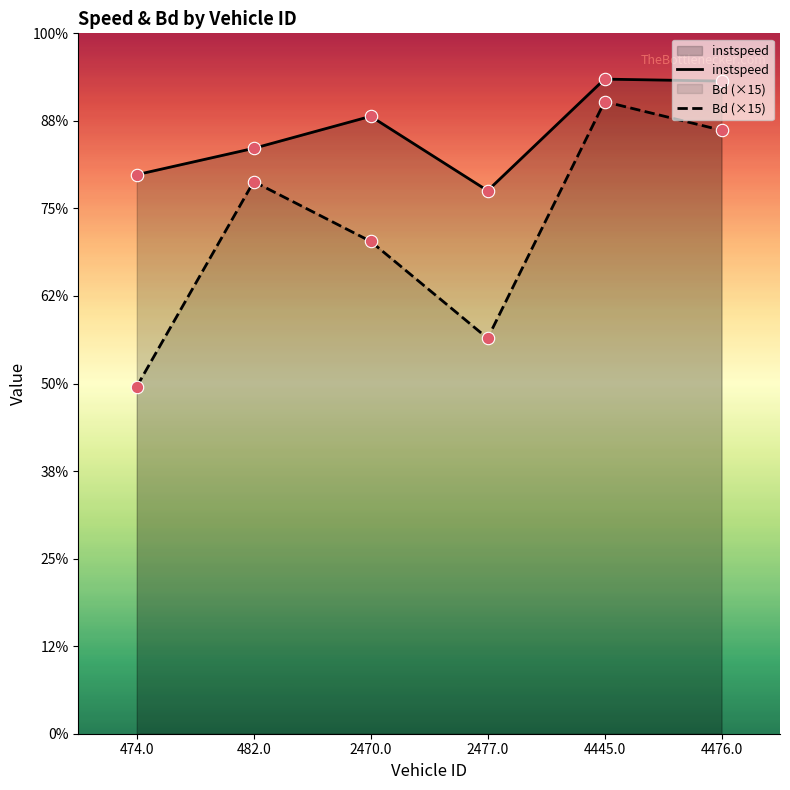

Which series has the widest spread of Y values?

Bd